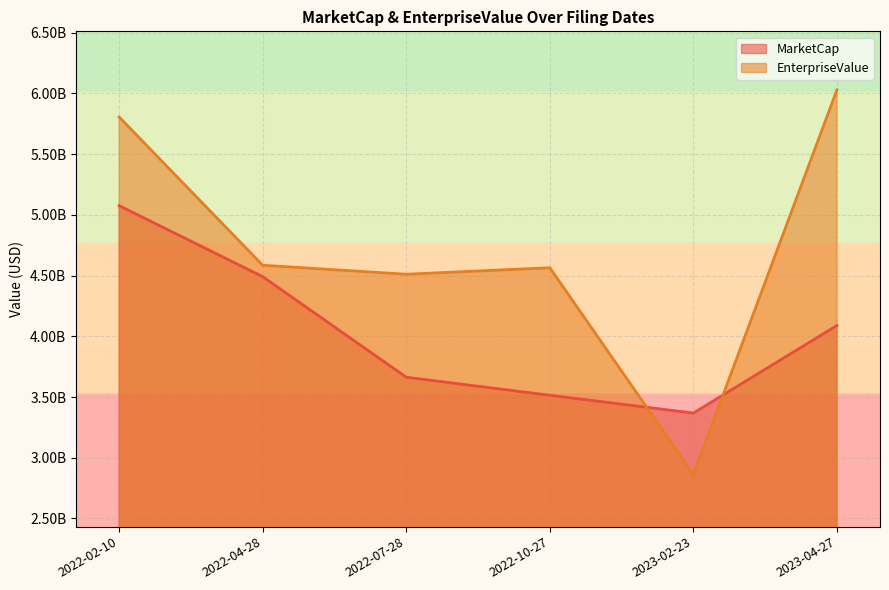

Which category has the lowest value in the MarketCap series?

2023-02-23